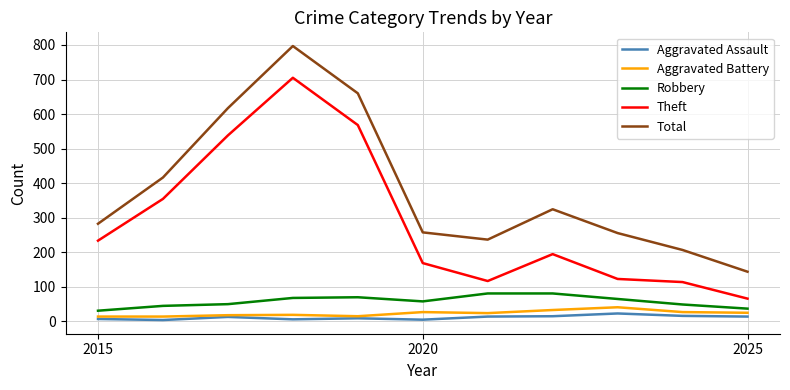

Which series has the widest spread of values?

Total